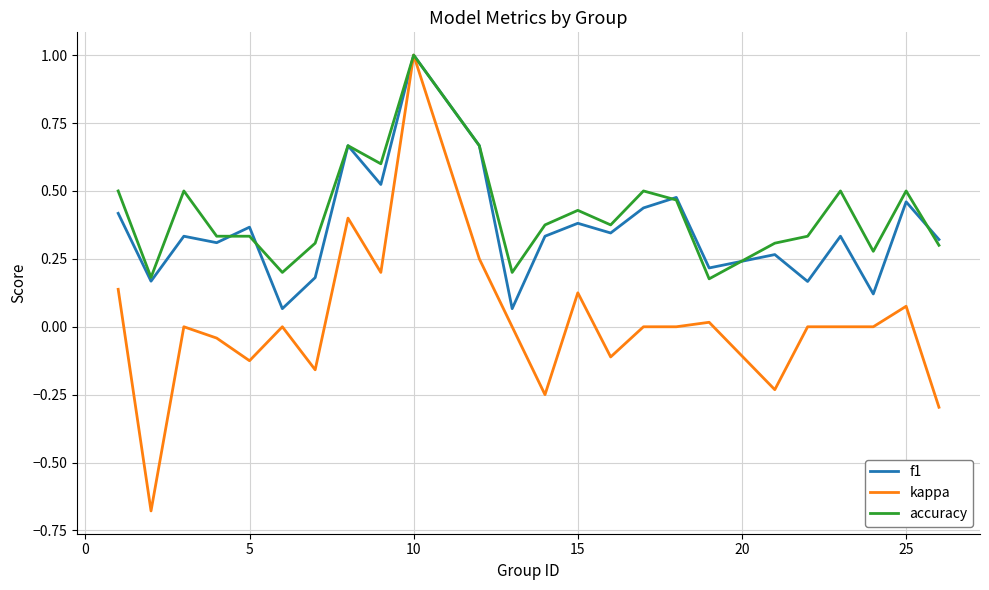

What is the difference between the maximum and minimum values in the f1 series?

0.9